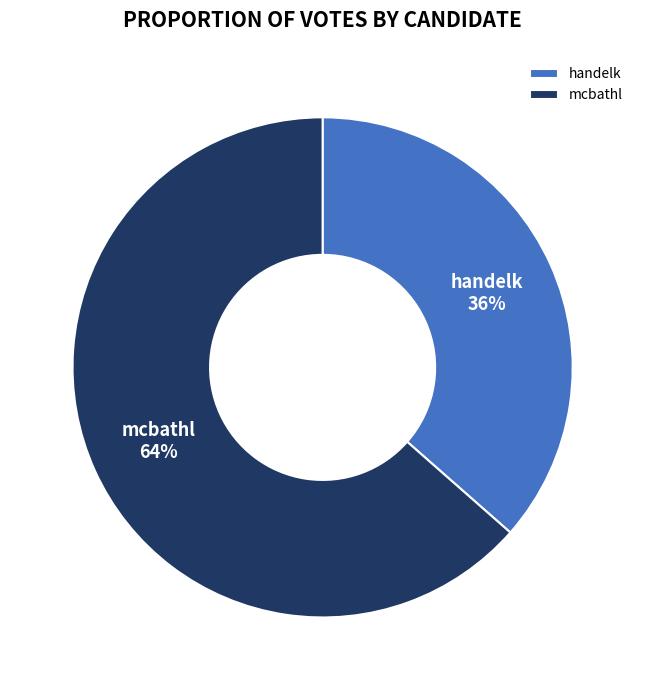

Rank the categories by value from lowest to highest.

handelk, mcbathl